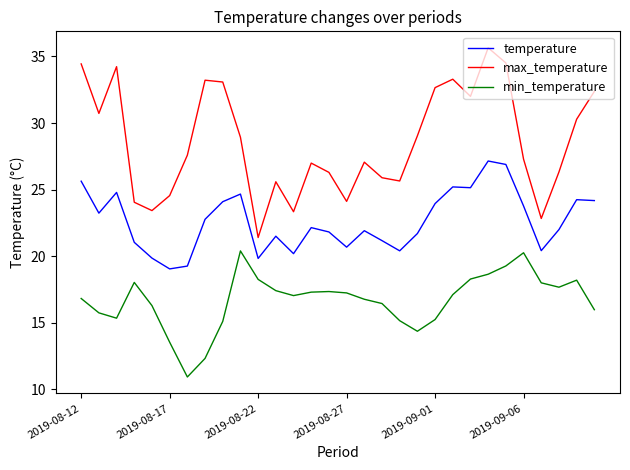

What is the highest value of the temperature series?

27.1